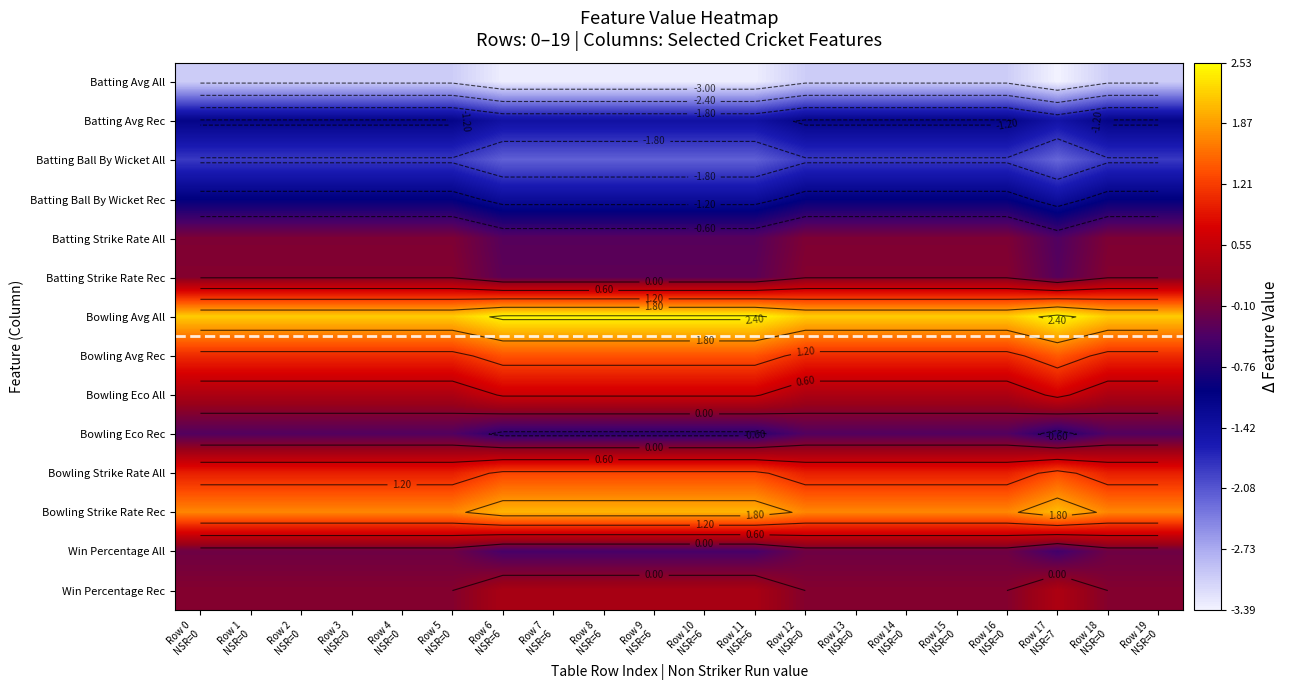

At how many categories does at least one series exceed 0?

20